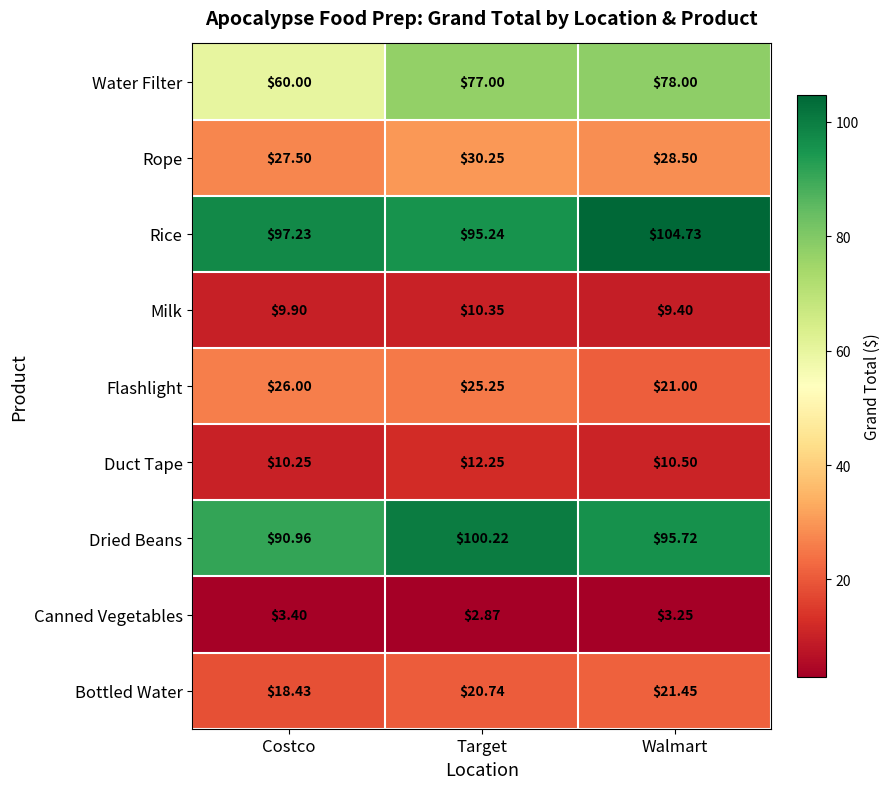

What is the difference between the highest and lowest values at Costco?

93.8